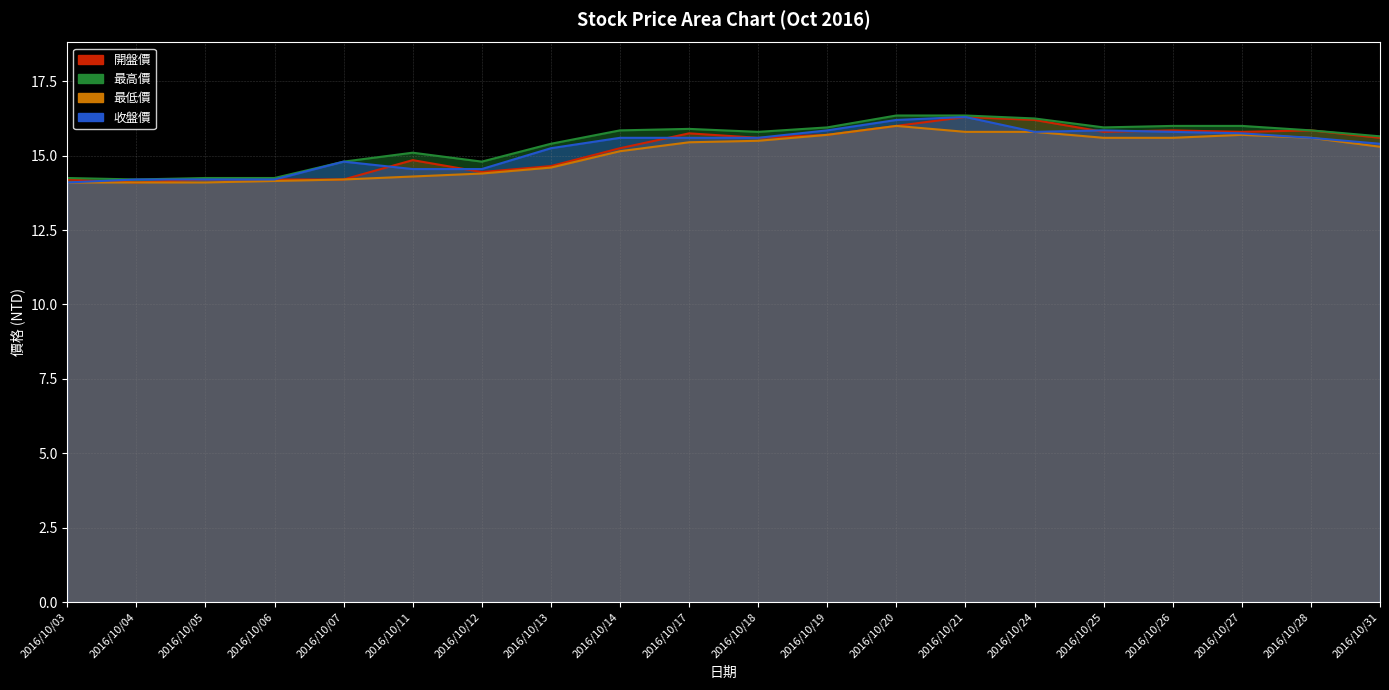

List the series in order of their peak value, highest first.

最高價, 開盤價, 收盤價, 最低價